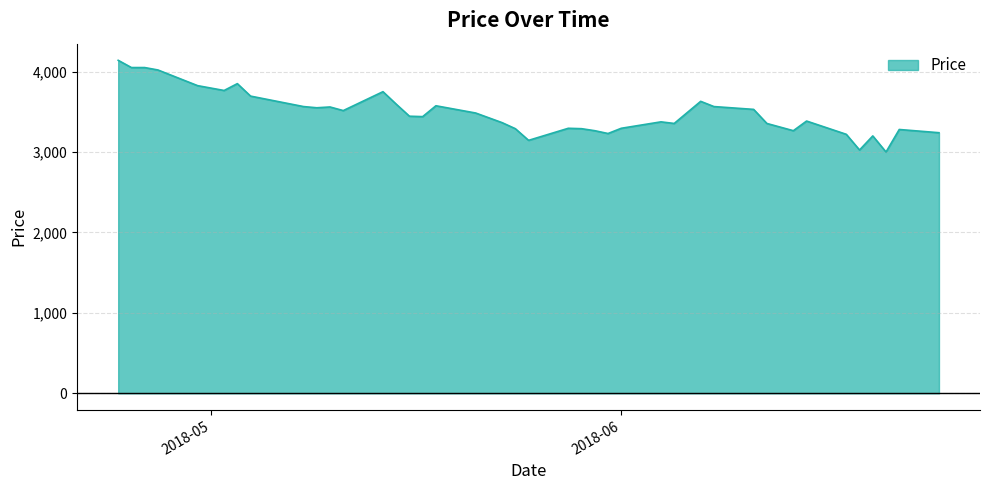

What is the smallest value displayed?

3000